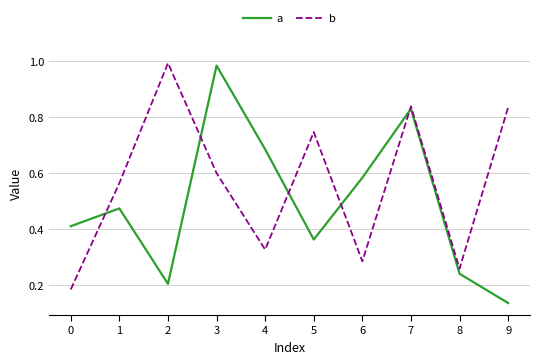

Is the value of b at 8 greater than the value of a at 2?

Yes